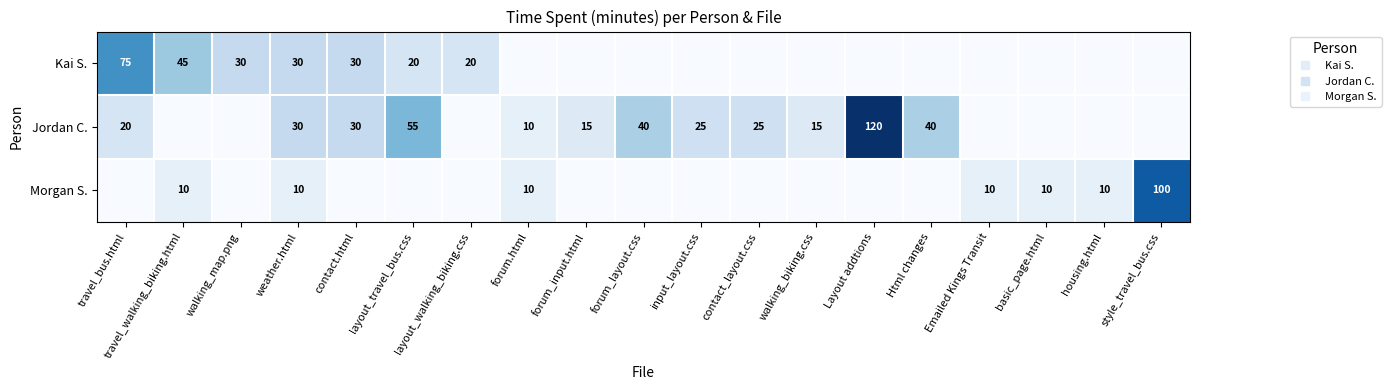

What value does the Morgan S. series have at forum.html?

10